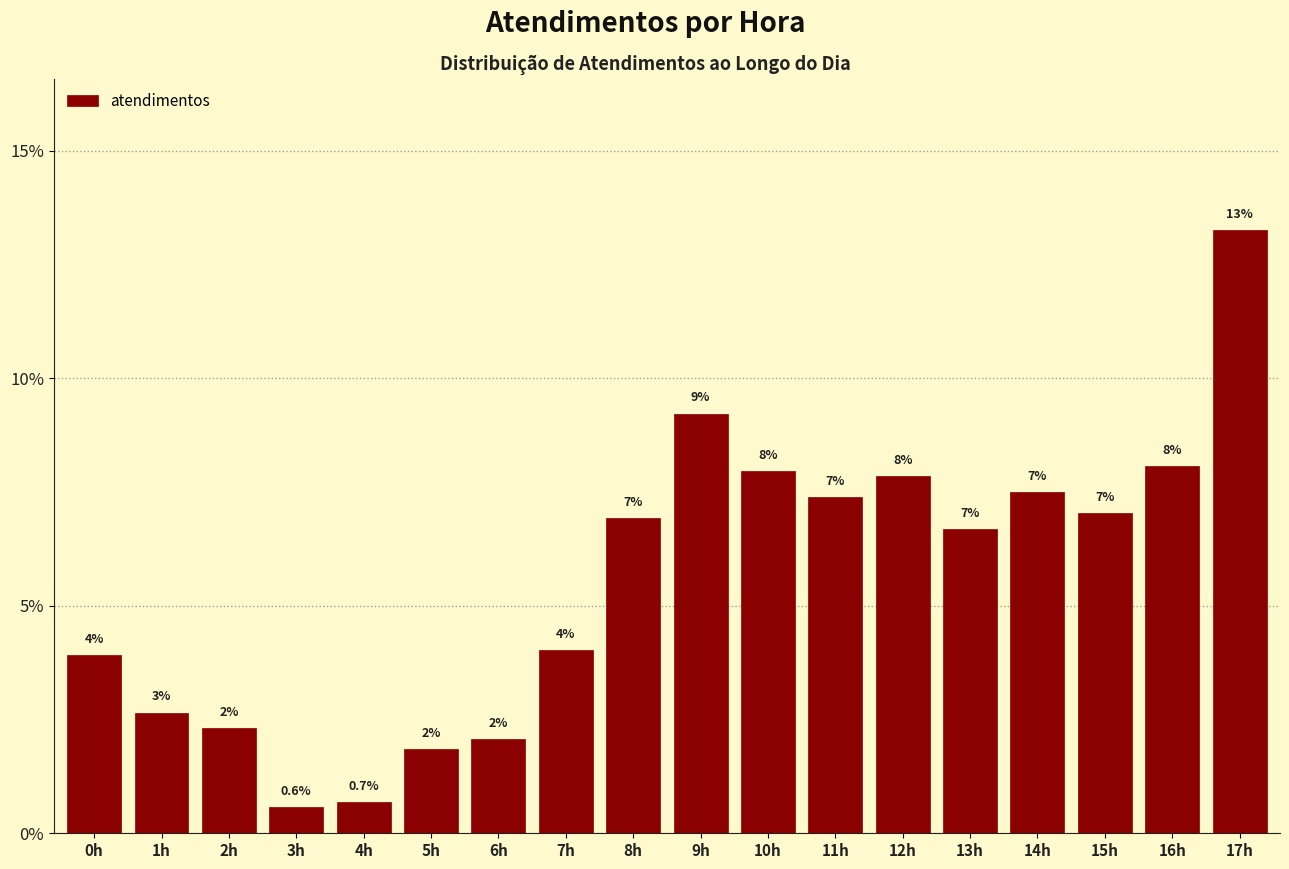

Where does the data first go above 6?

8h